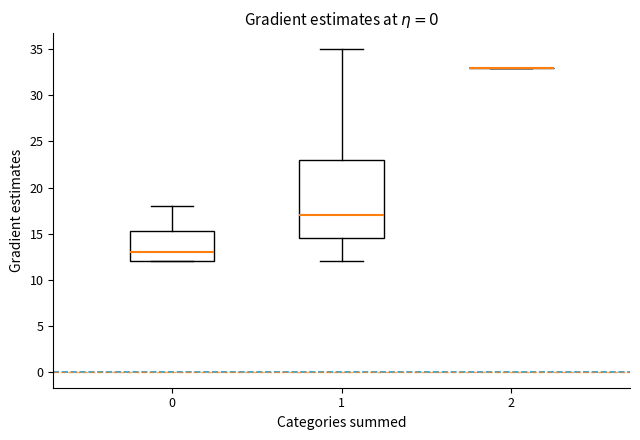

Reading left to right, read every box against the y-axis: the position of its median line, the range the box covers, and the ends of its whiskers. The values are not printed on the chart, so give them approximately, as read against the axis.

0: median 13.0, box 12.0 to 15.5, whiskers 12.0 to 18.0
1: median 17.0, box 14.5 to 23.0, whiskers 12.0 to 35.0
2: box collapsed to a line at 33.0, whiskers 33.0 to 33.0